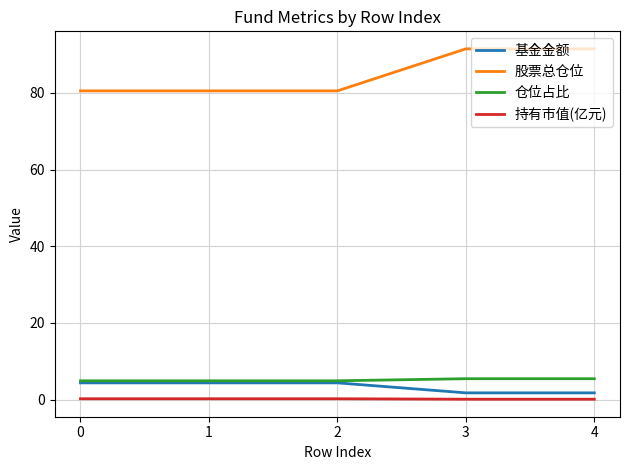

True or false: 持有市值(亿元) and 仓位占比 cross at least once.

False